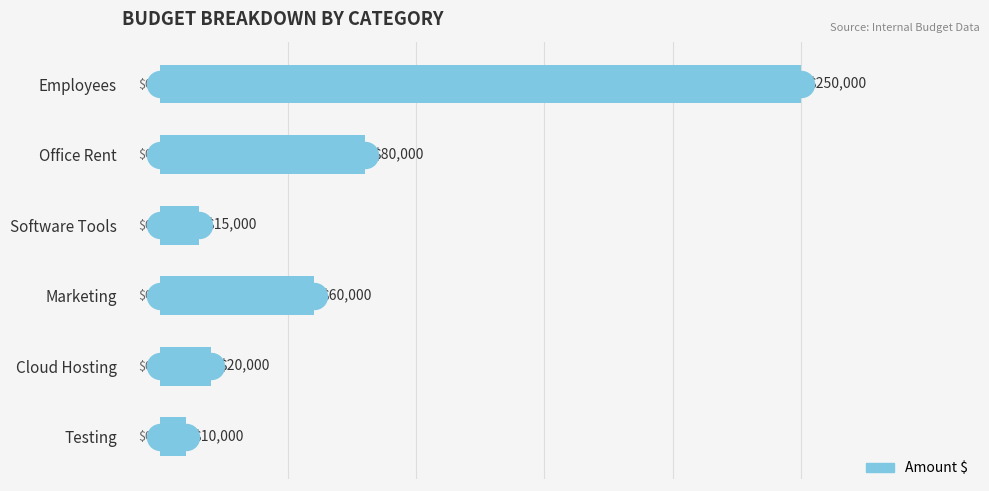

Which has a higher value, Marketing or Software Tools?

Marketing